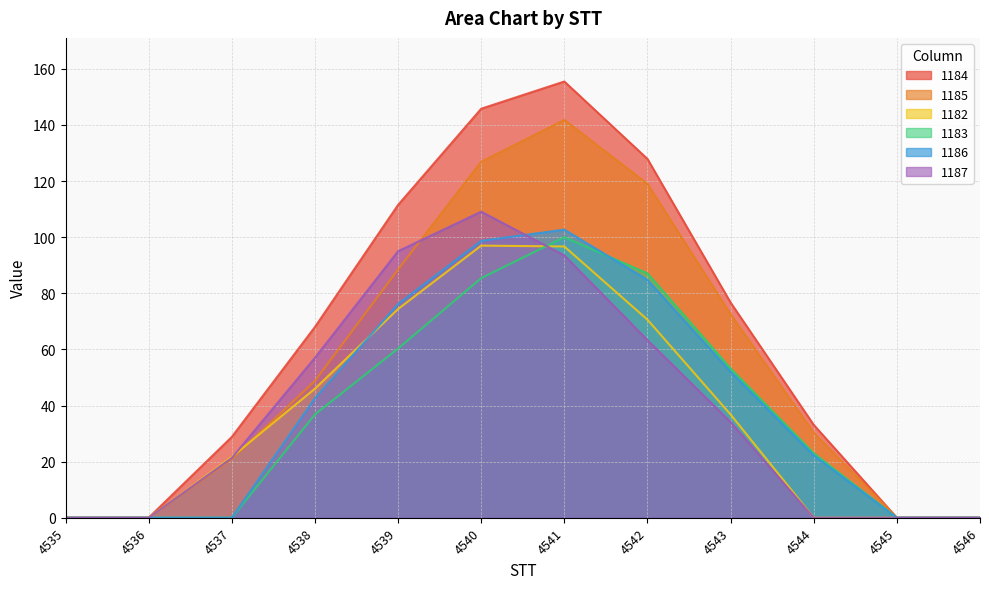

At 4541, list the series in order from smallest to largest.

1187, 1182, 1183, 1186, 1185, 1184